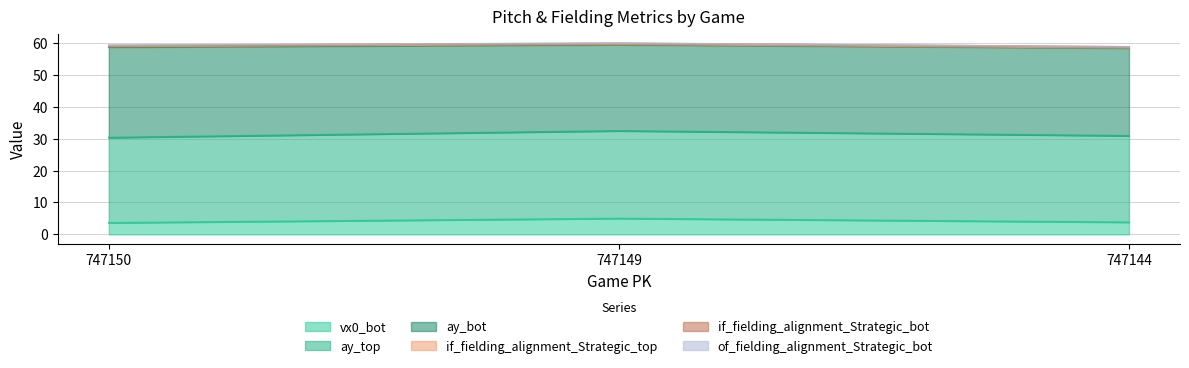

At which label does ay_top first exceed 27?

747149